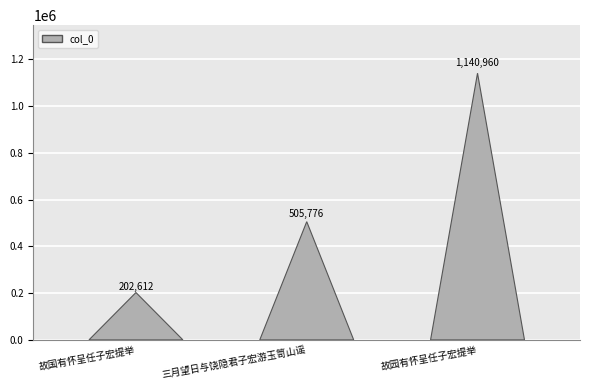

Are the bars grouped side by side (vs. stacked)?

No